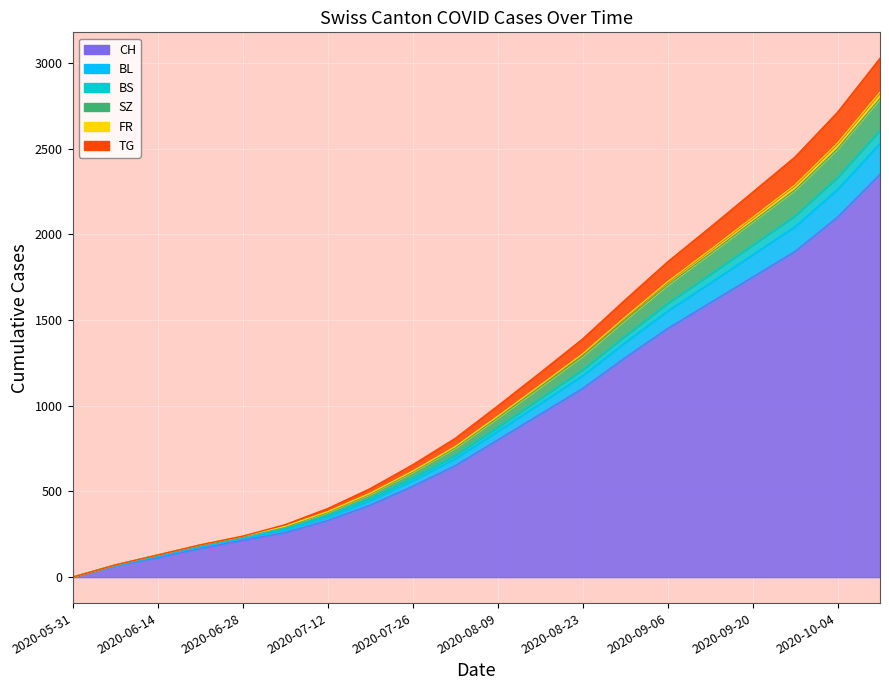

True or false: BS has more than 1 interior local peaks.

False